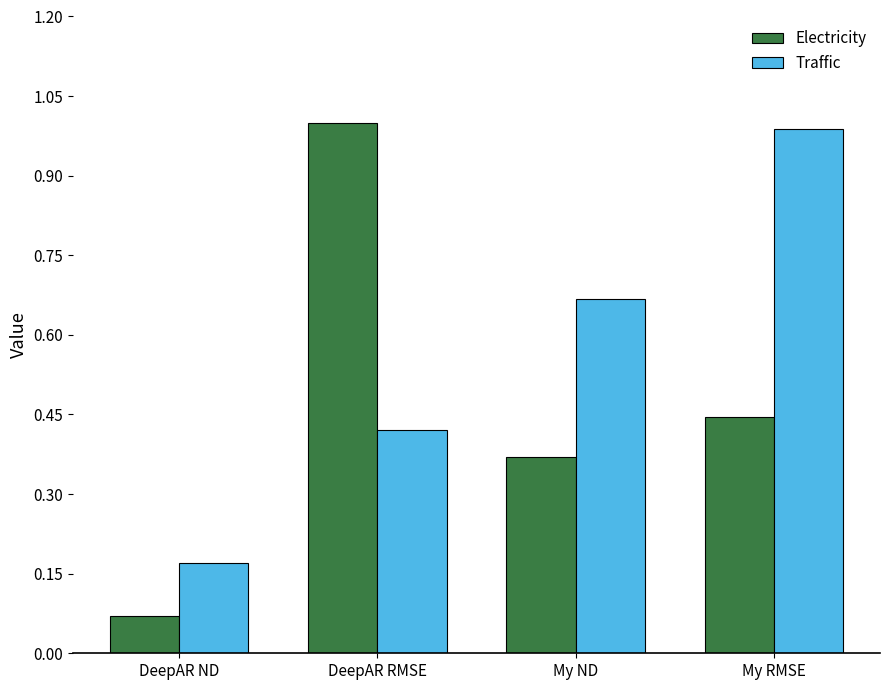

How many bars are there in each group?

2